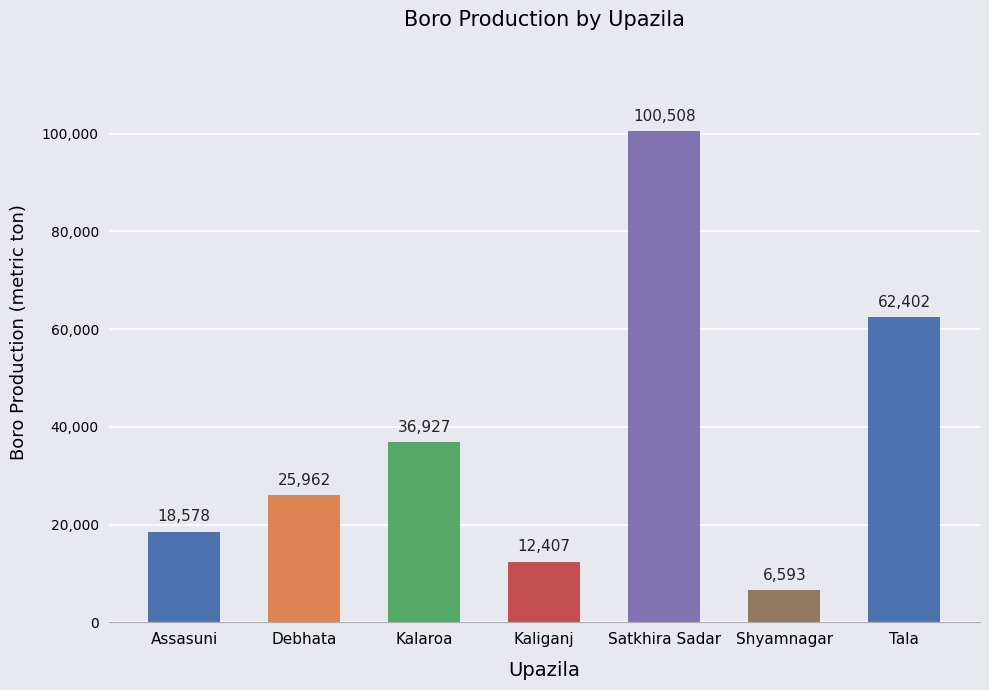

What is the label of the 1st bar from the right?

Tala